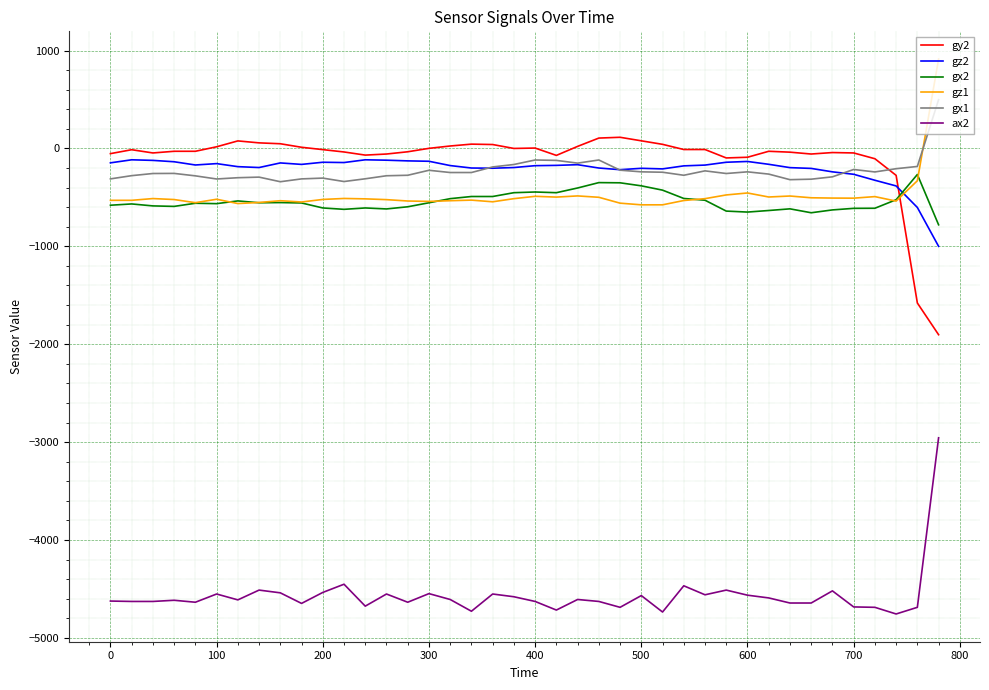

What are all the series names shown in the legend?

gy2, gz2, gx2, gz1, gx1, ax2